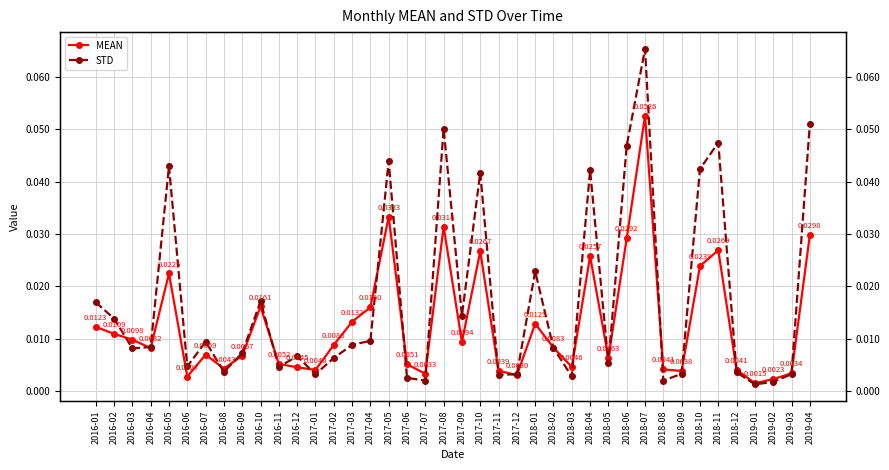

Which series changed the most between 2017-02 and 2018-09?

MEAN